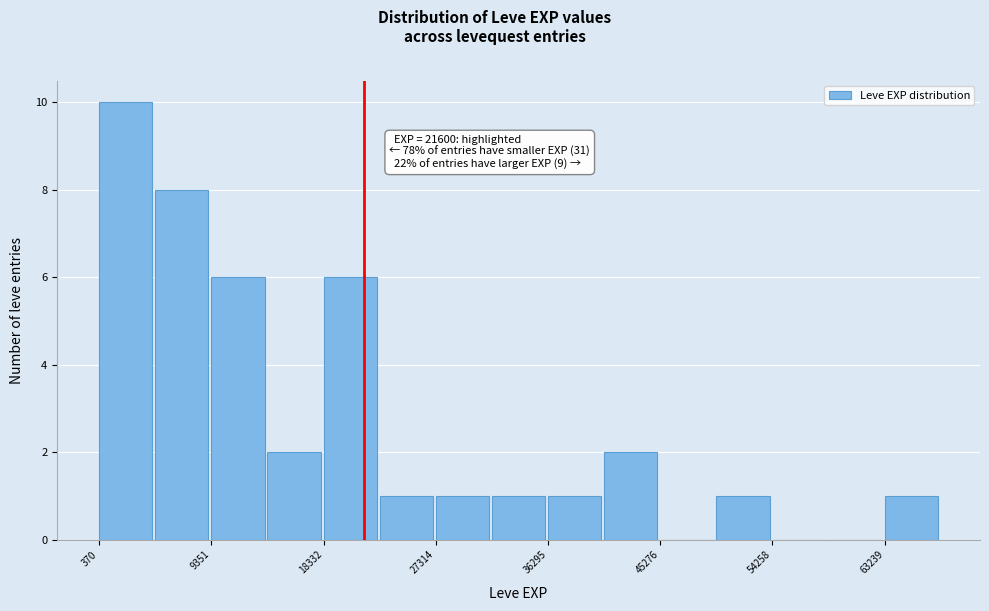

Which range on the x-axis has the tallest bar?

0 to 5000